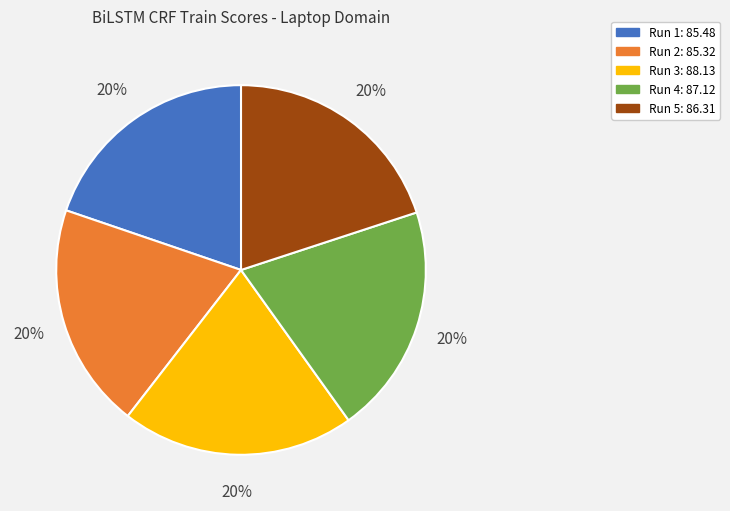

To the nearest percent, what is the average slice percentage?

20%